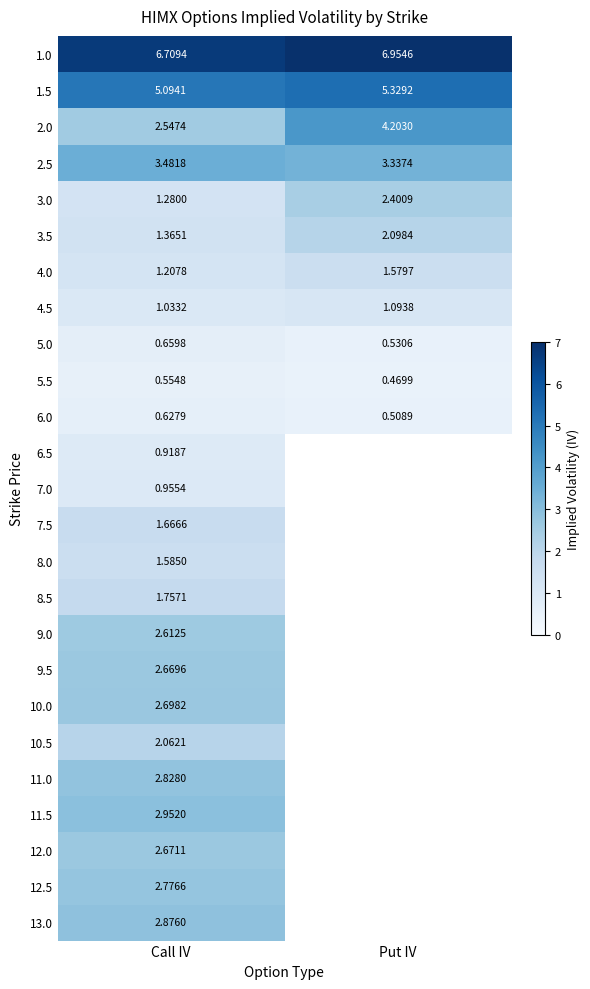

At which label is 1.0 closest to 6?

Call IV